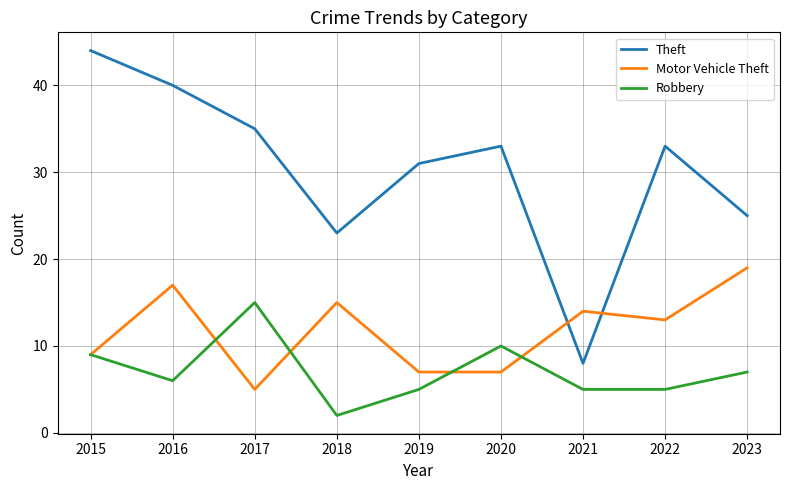

Is it true that Robbery equals 5 at 2022?

True